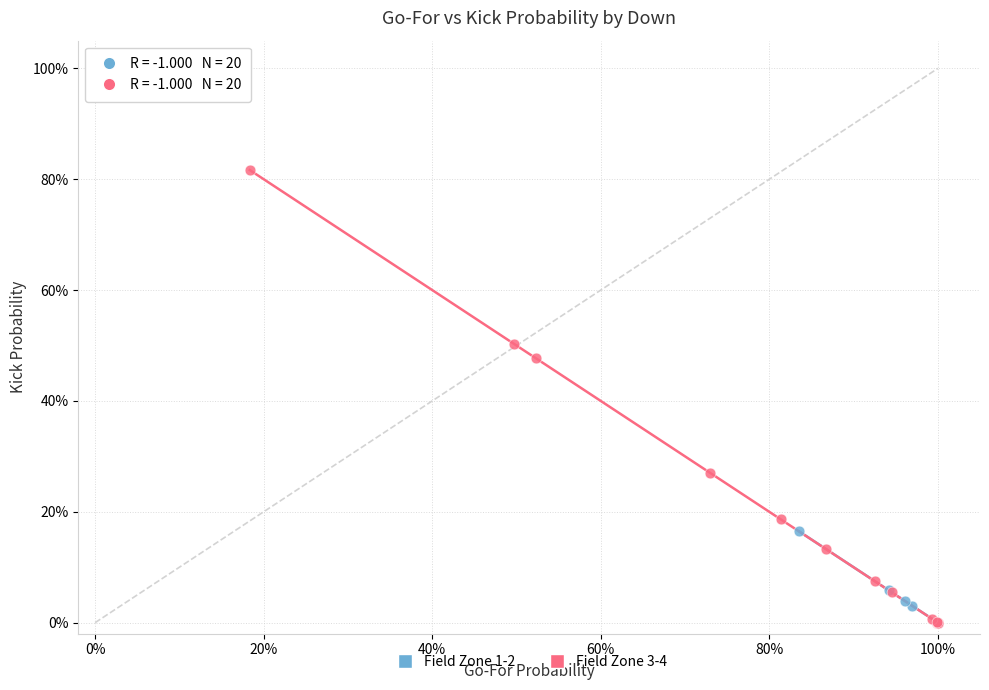

Which series has the widest spread of Y values?

Field Zone 3-4